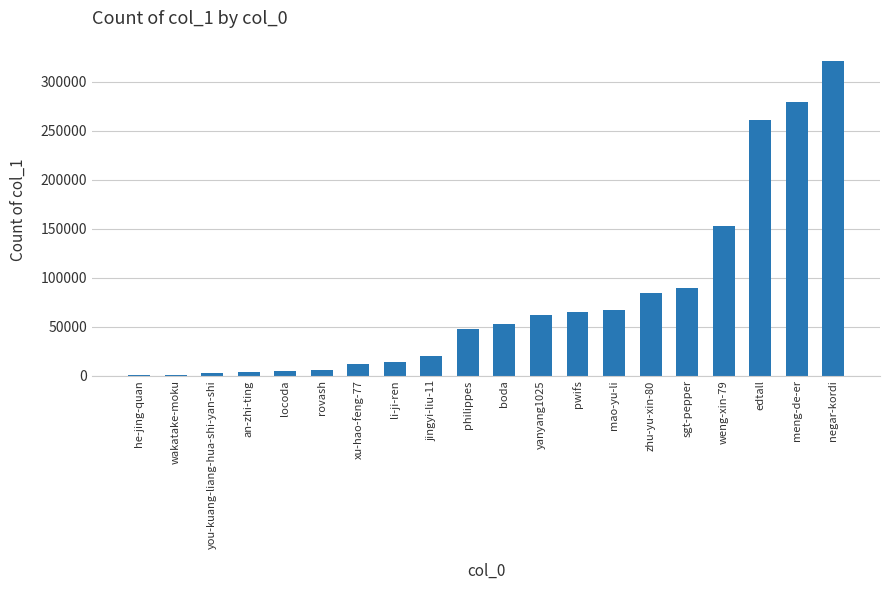

Where is the data nearest to the value 160835?

weng-xin-79